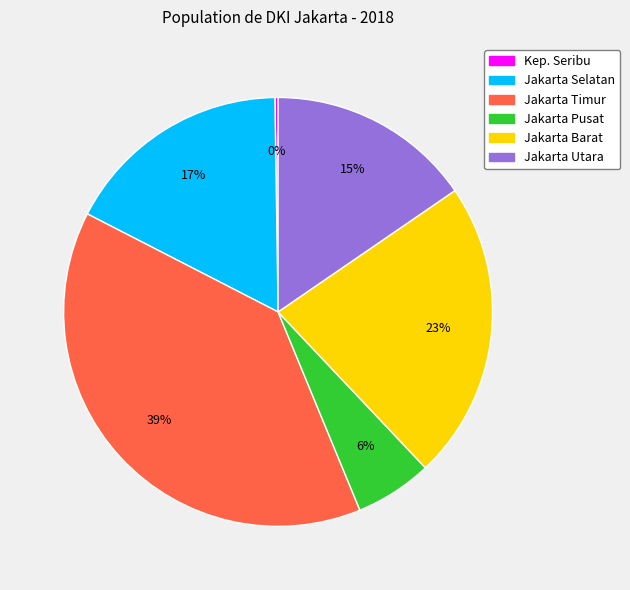

Does Jakarta Utara represent more than half of the total?

No